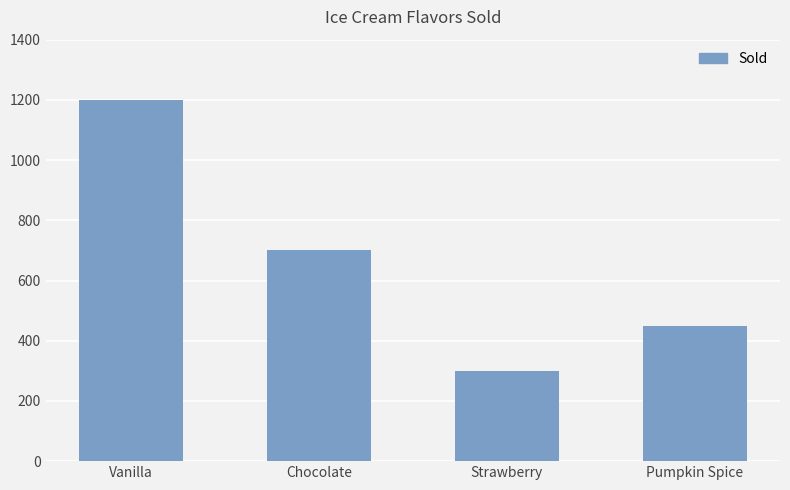

What is the greatest value displayed?

1200